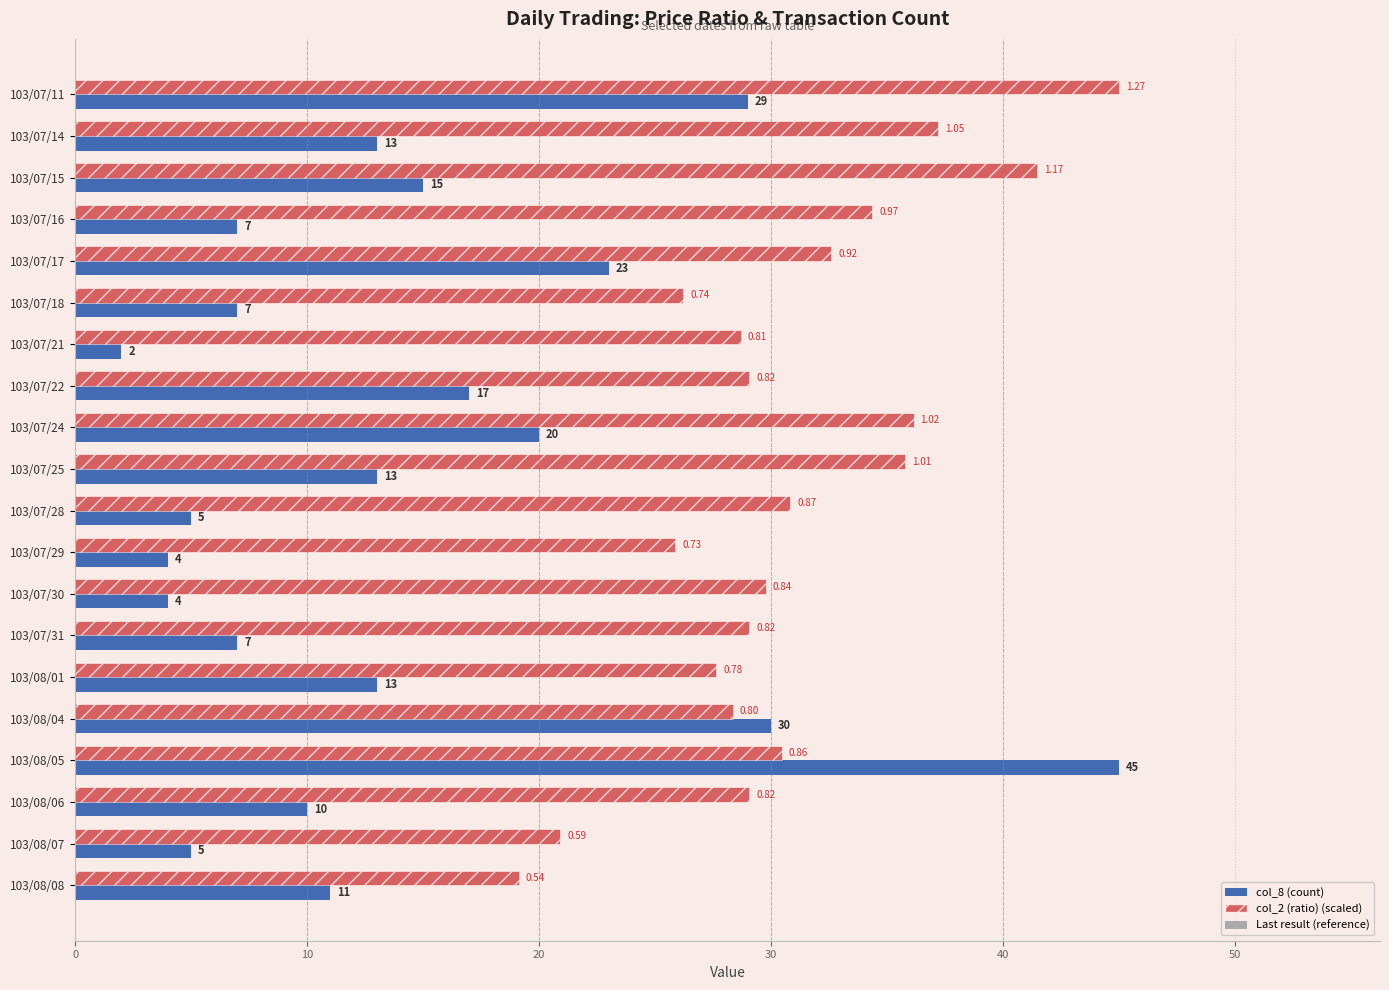

Which series changed the most between 103/07/24 and 103/07/25?

col_8 (count)